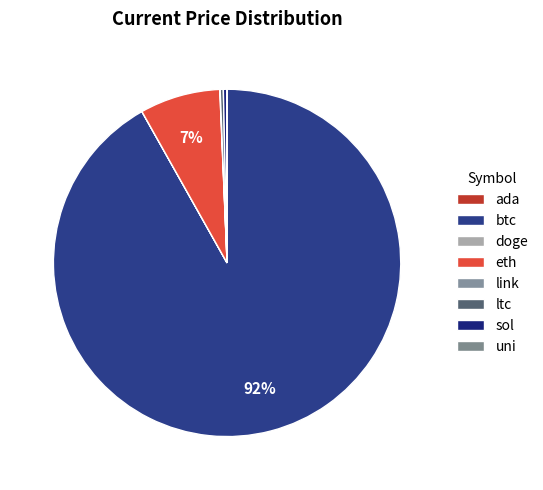

What is the smallest slice in the pie chart?

doge